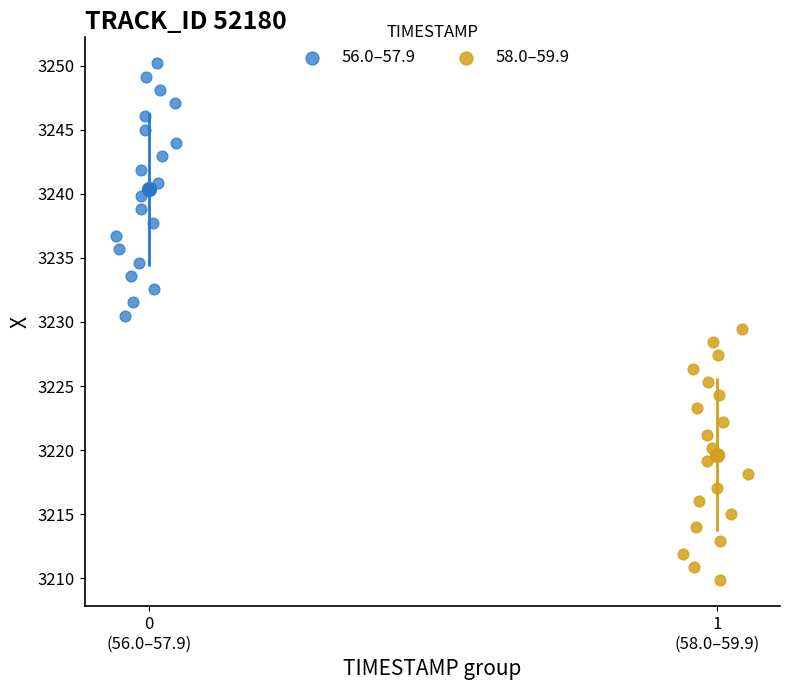

Which series has the widest spread of Y values?

56.0–57.9